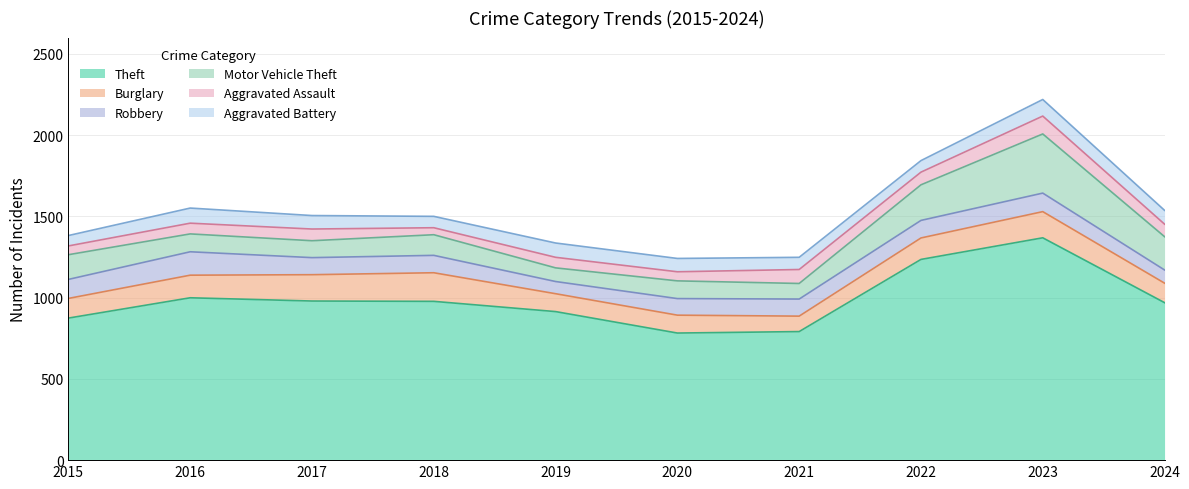

What is the spread (max minus min) of values at 2024?

892